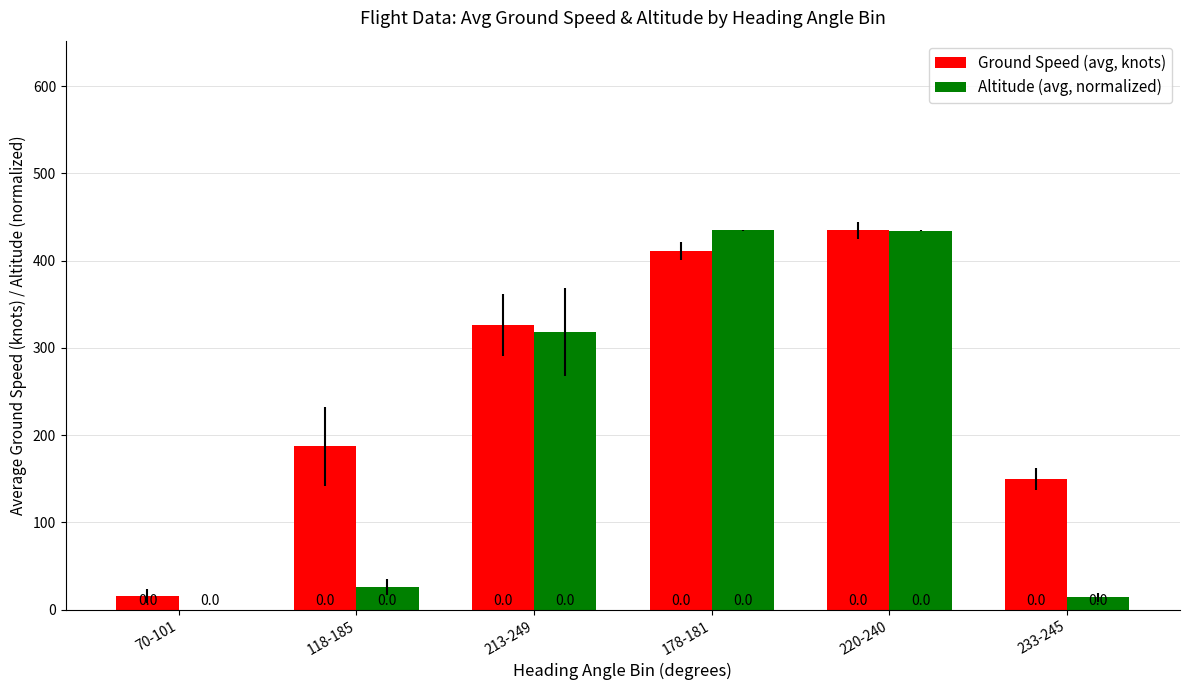

What are all the series names shown in the legend?

Ground Speed (avg, knots), Altitude (avg, normalized)